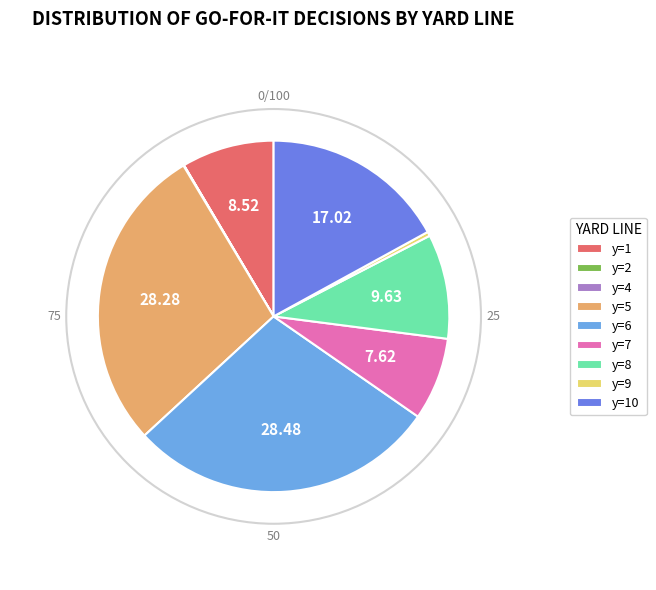

Which has a higher value, y=6 or y=1?

y=6